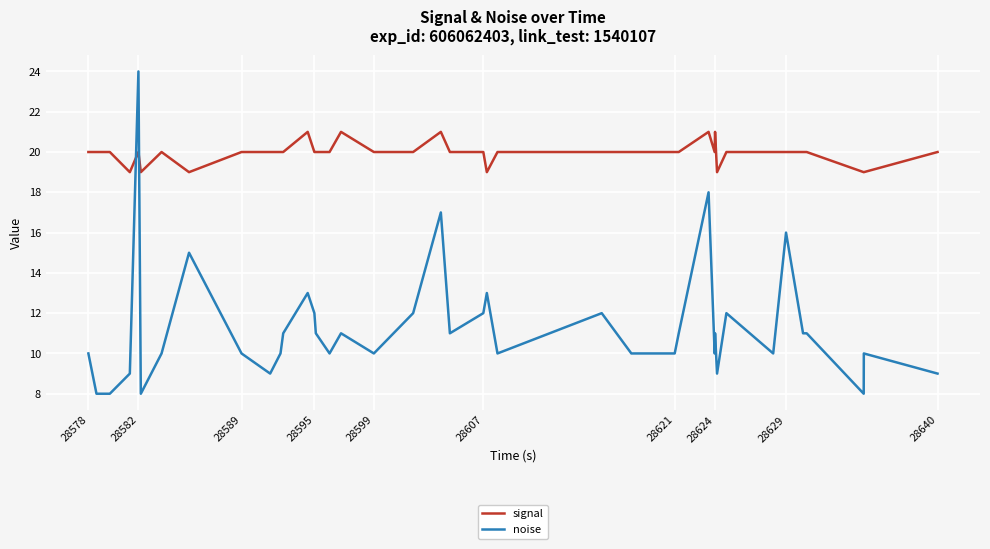

Rank the series by their average value, from lowest to highest.

noise, signal